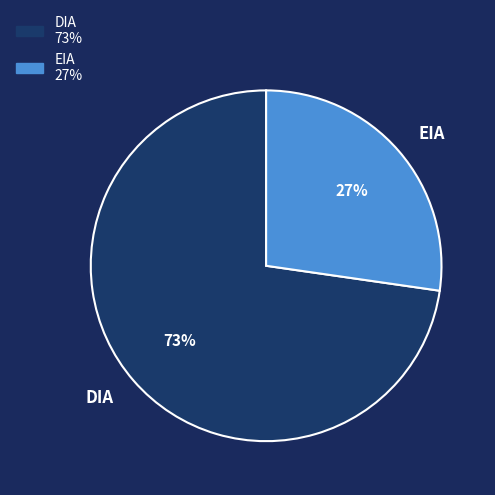

Which category has the biggest portion of the pie?

DIA